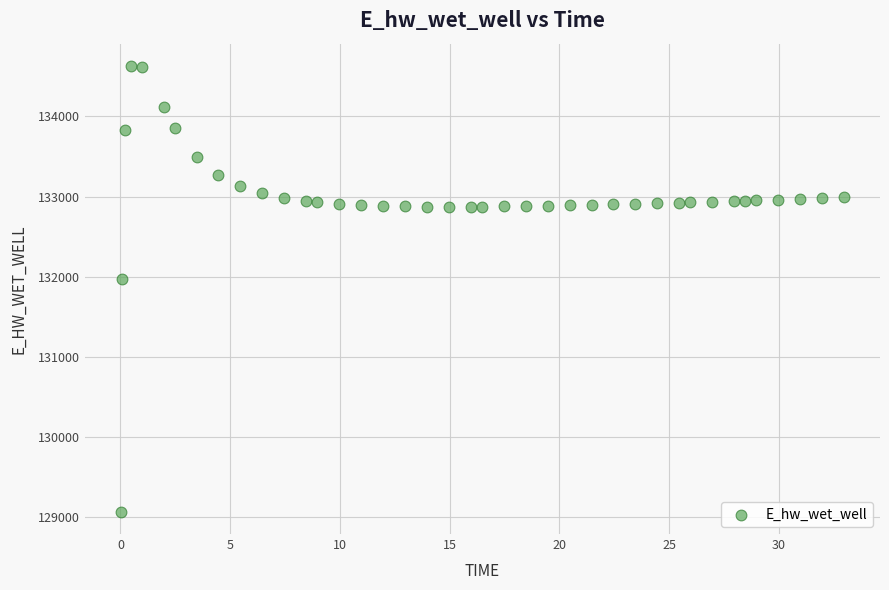

What is the range of X values (max minus min)?

32.9